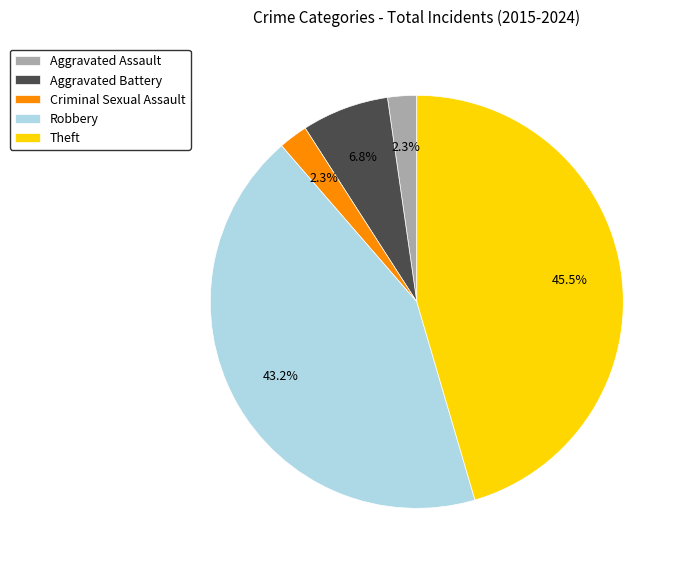

Does any single category account for the majority?

No